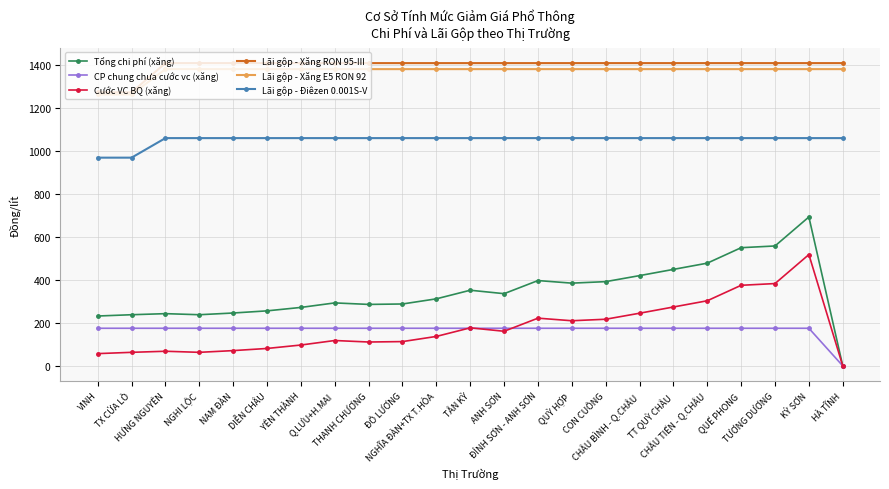

What position from the left is YÊN THÀNH?

7